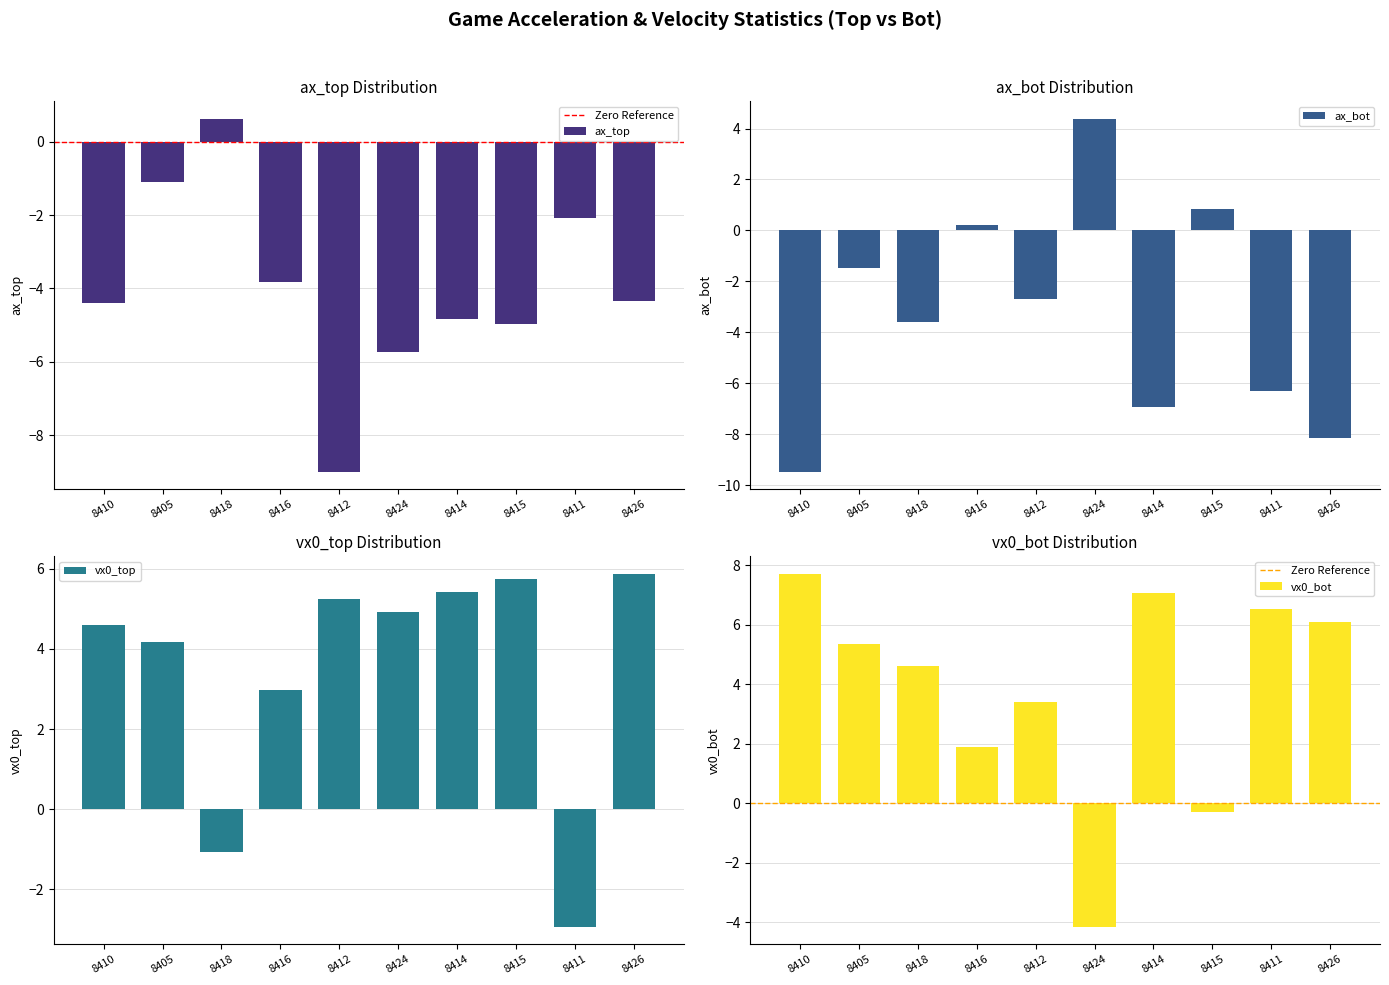

Which series has the largest range (max minus min)?

ax_bot